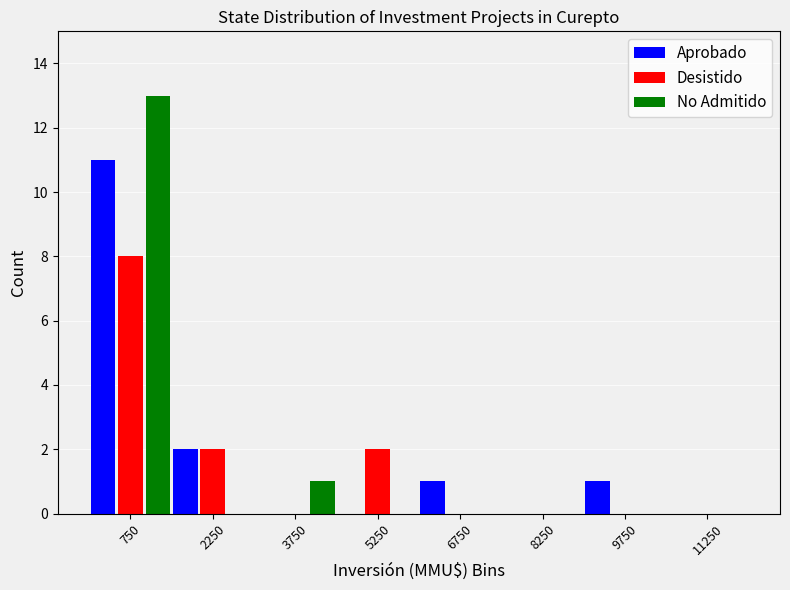

In the No Admitido series, which range on the x-axis has the tallest bar?

0 to 1500